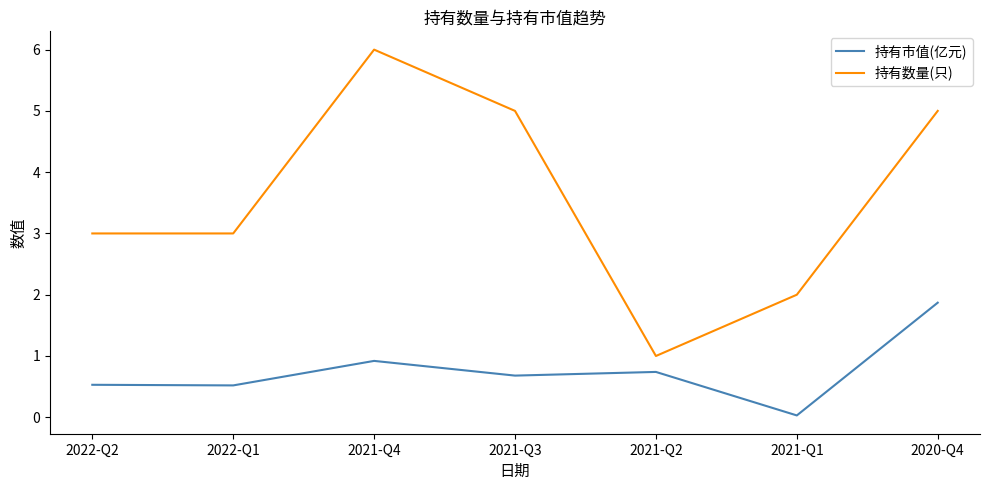

What is the maximum value for 持有数量(只)?

6.0